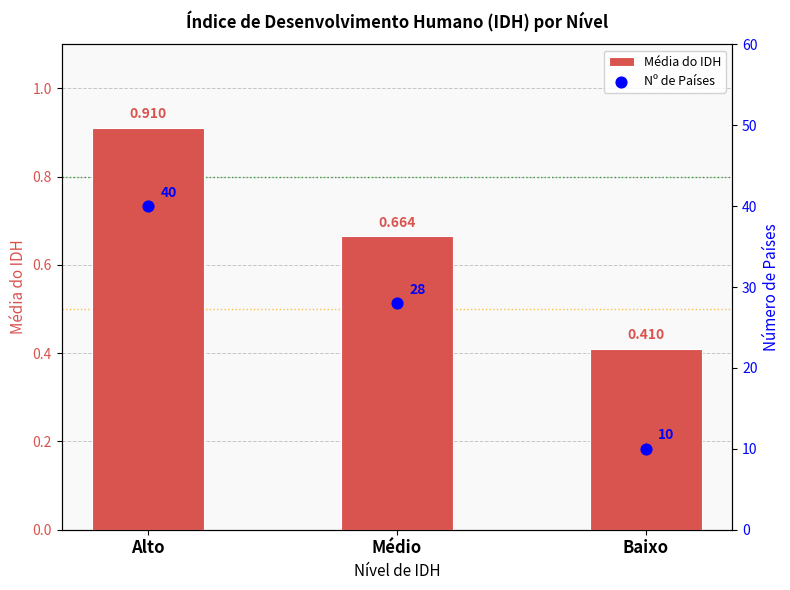

At which category is the sum across all series the highest?

Alto